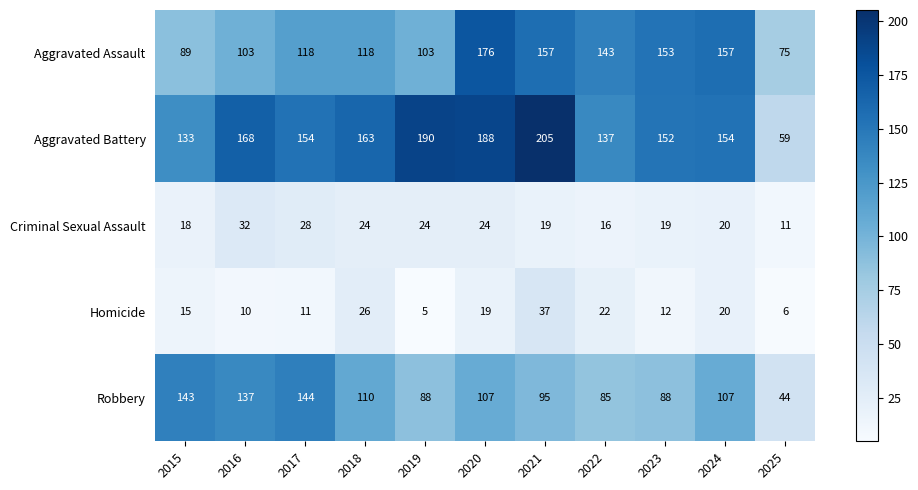

What is the total value across all series at 2021?

513